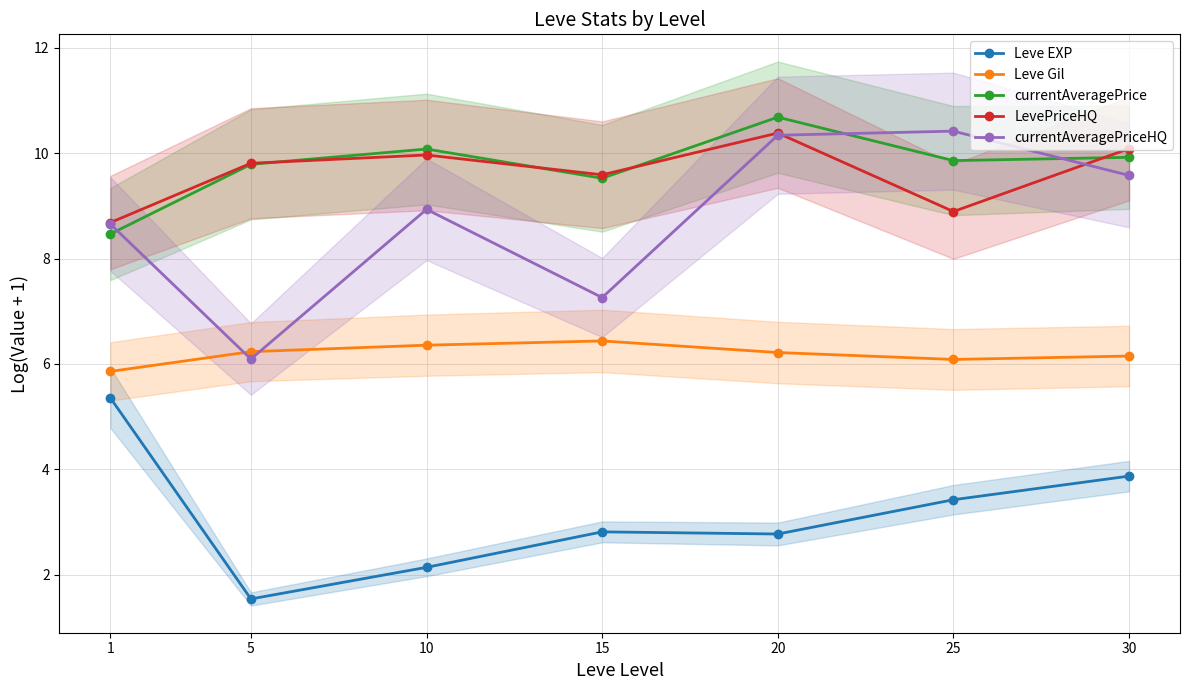

At which label does currentAveragePrice reach its peak?

20